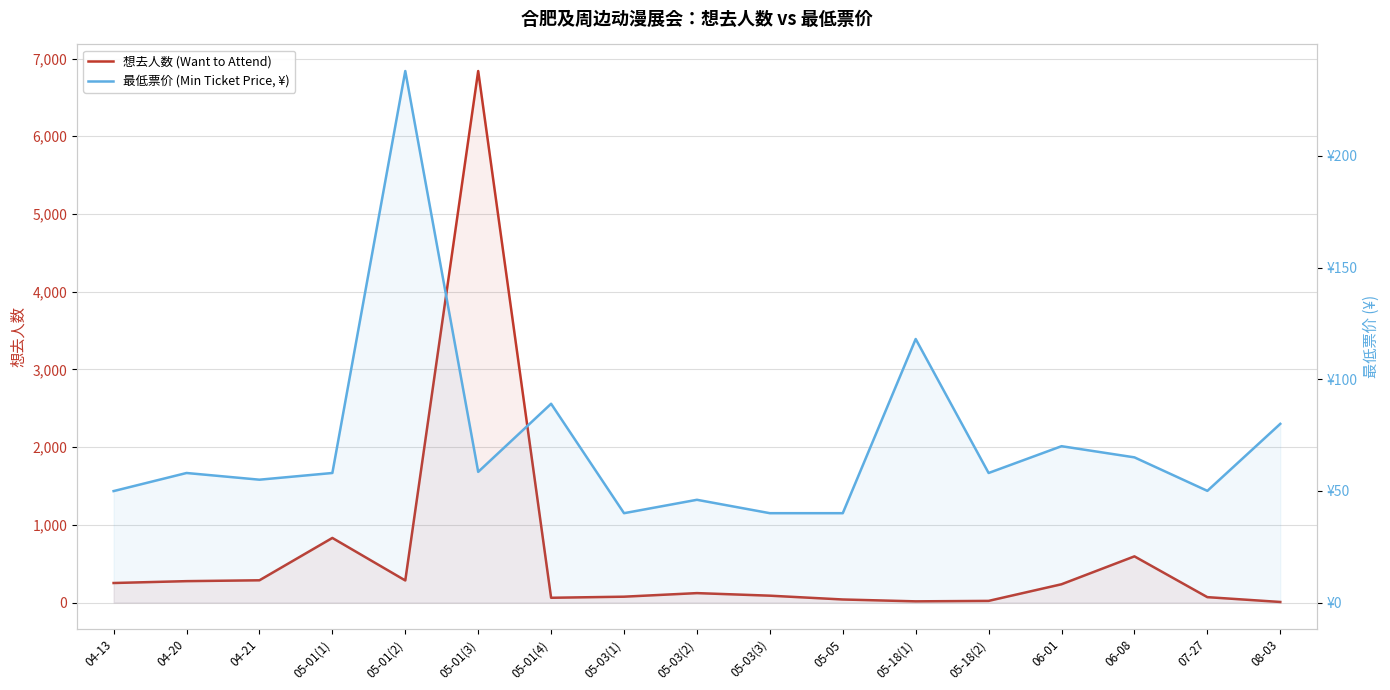

What is the difference between the maximum and minimum values in the 最低票价 (Min Ticket Price, ¥) series?

198.0